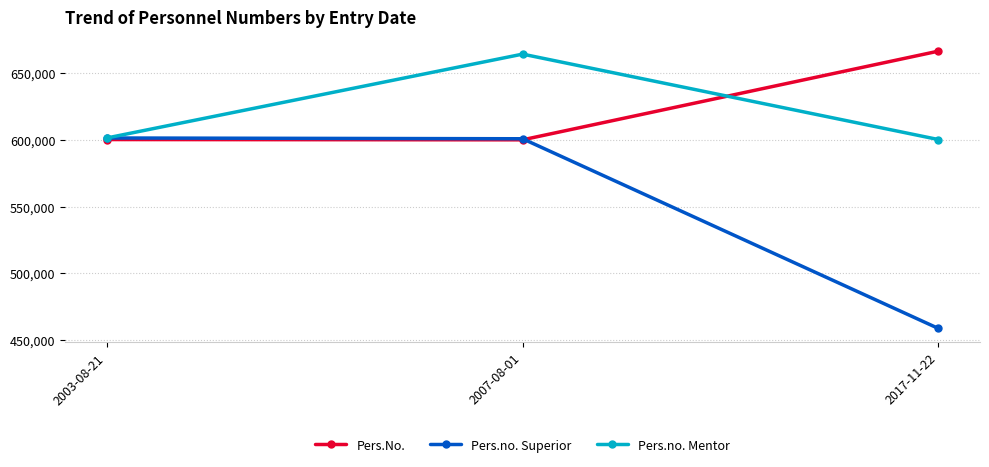

Which series changed the most between 2003-08-21 and 2017-11-22?

Pers.no. Superior